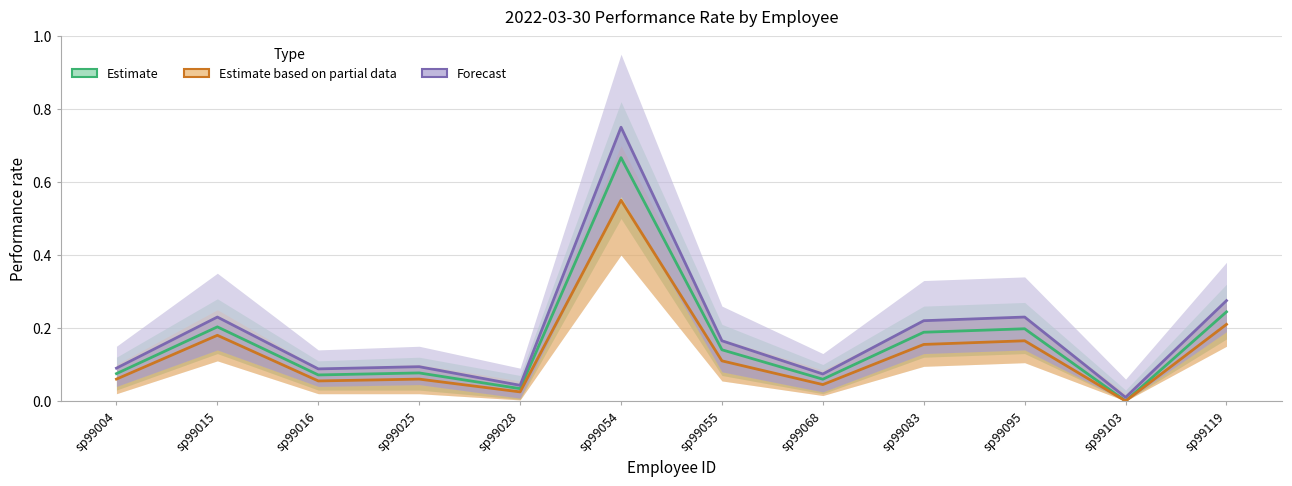

Reading left to right, transcribe all the data shown in this chart.

Estimate: 0.1	0.2	0.1	0.1	0.0	0.7	0.1	0.1	0.2	0.2	0.0	0.2
Estimate based on partial data: 0.1	0.2	0.1	0.1	0.0	0.6	0.1	0.0	0.2	0.2	0.0	0.2
Forecast: 0.1	0.2	0.1	0.1	0.0	0.8	0.2	0.1	0.2	0.2	0.0	0.3